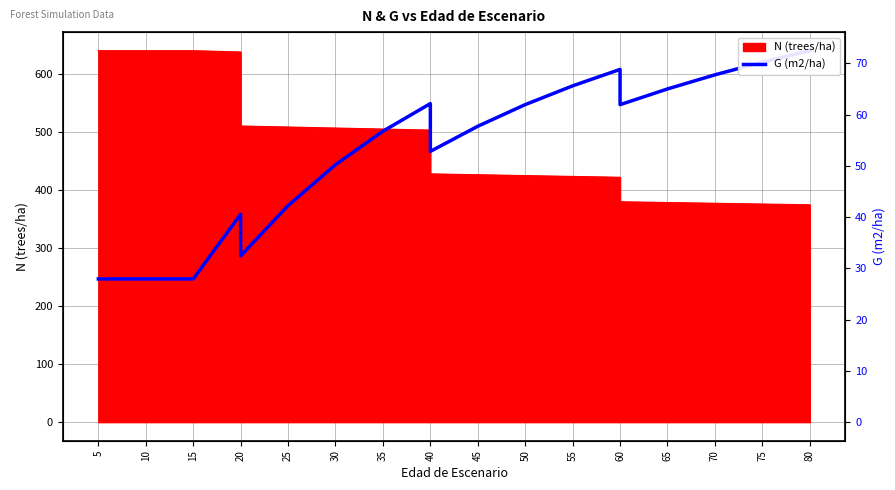

The chart shows a value of 156.4 at 20. True or false?

False